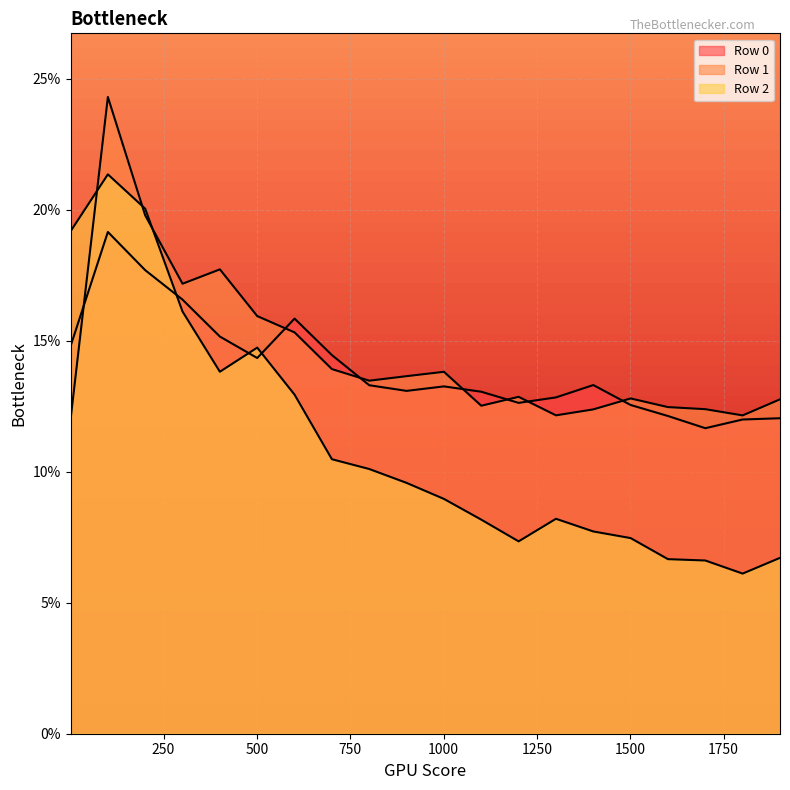

Between 601 and 201, which is larger?

201